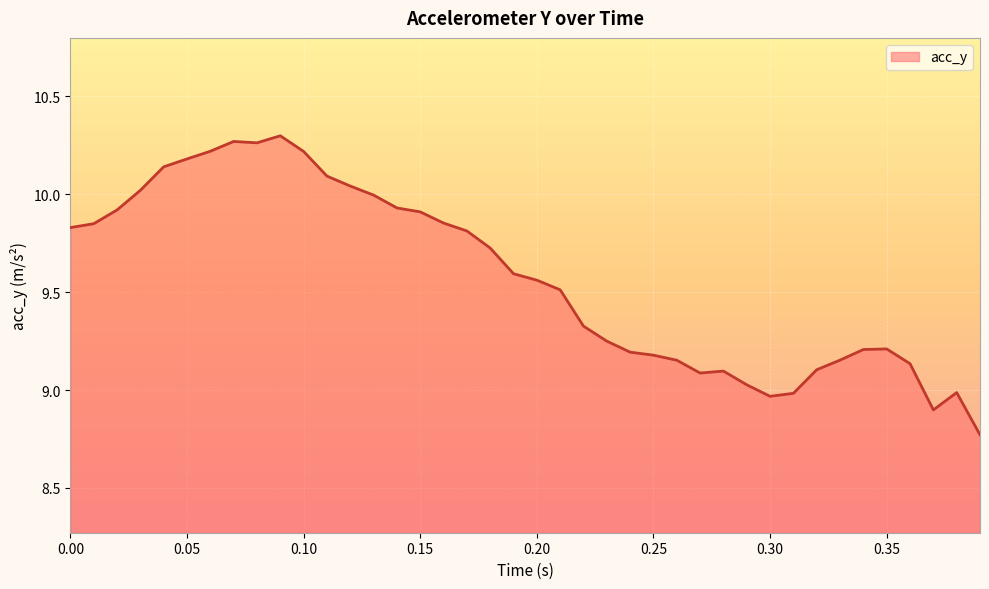

What is the difference between the maximum and minimum values?

1.5